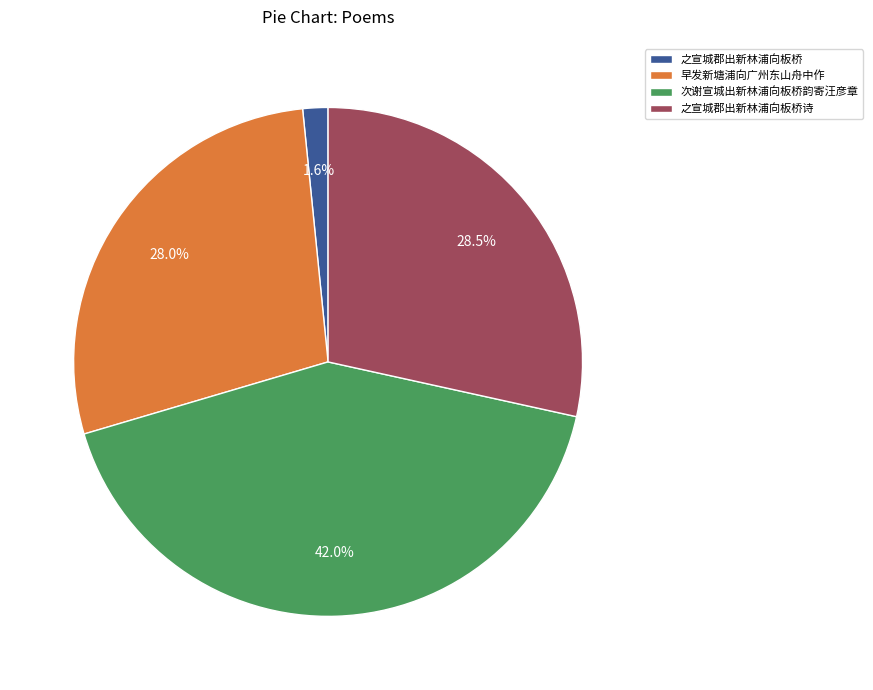

True or false: 早发新塘浦向广州东山舟中作 accounts for 28% of the total.

True